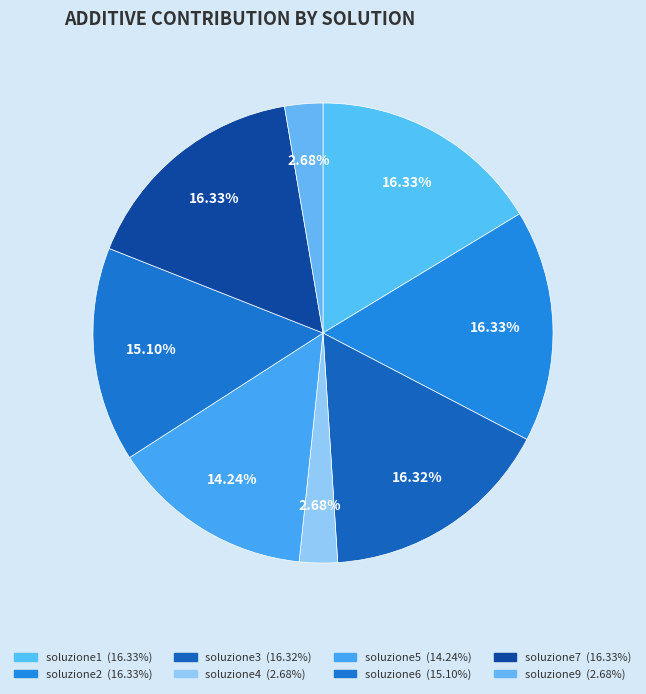

How many segments does this pie chart have?

8